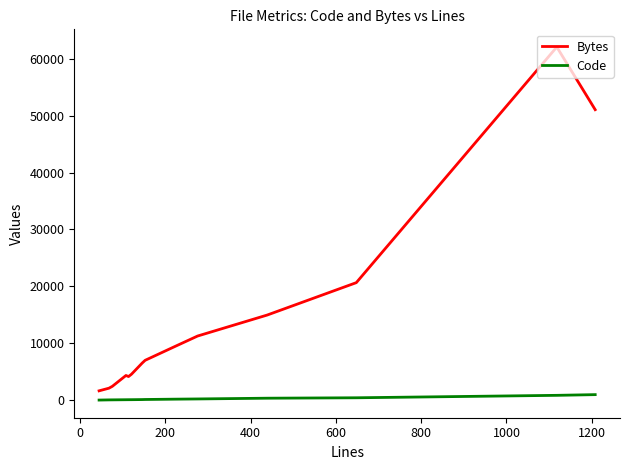

Which series has the largest total across all categories?

Bytes